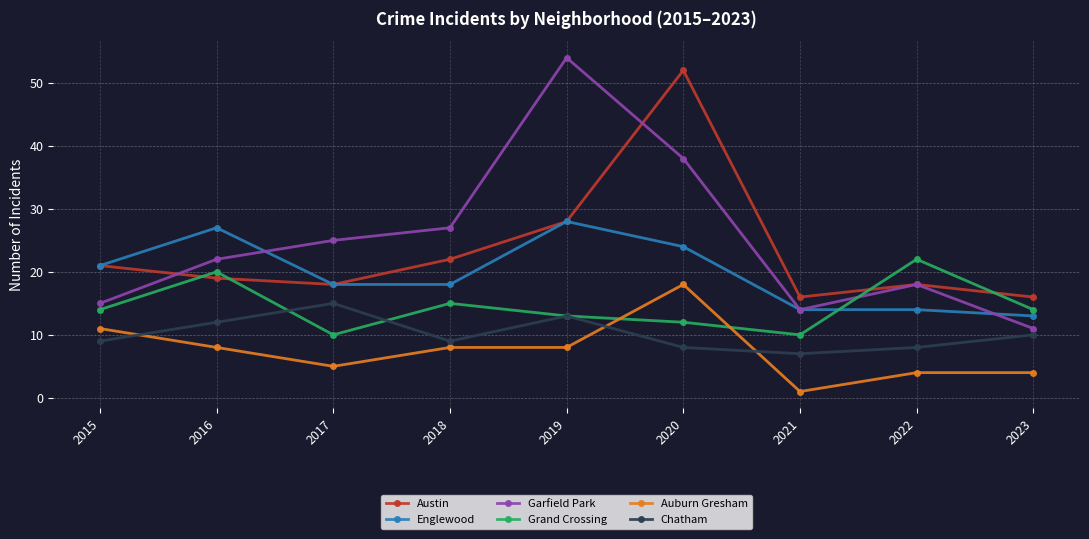

Is the value of Austin at 2020 greater than the value of Chatham at 2017?

Yes